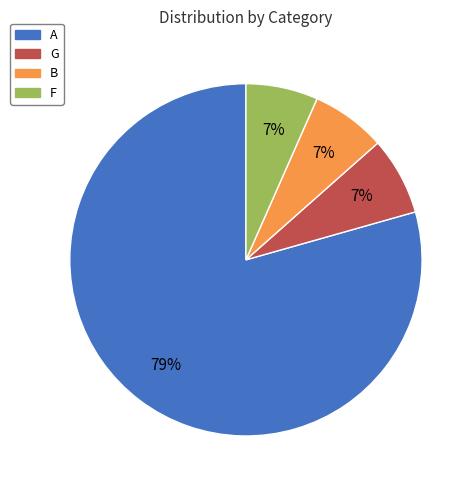

True or false: F accounts for 14% of the total.

False